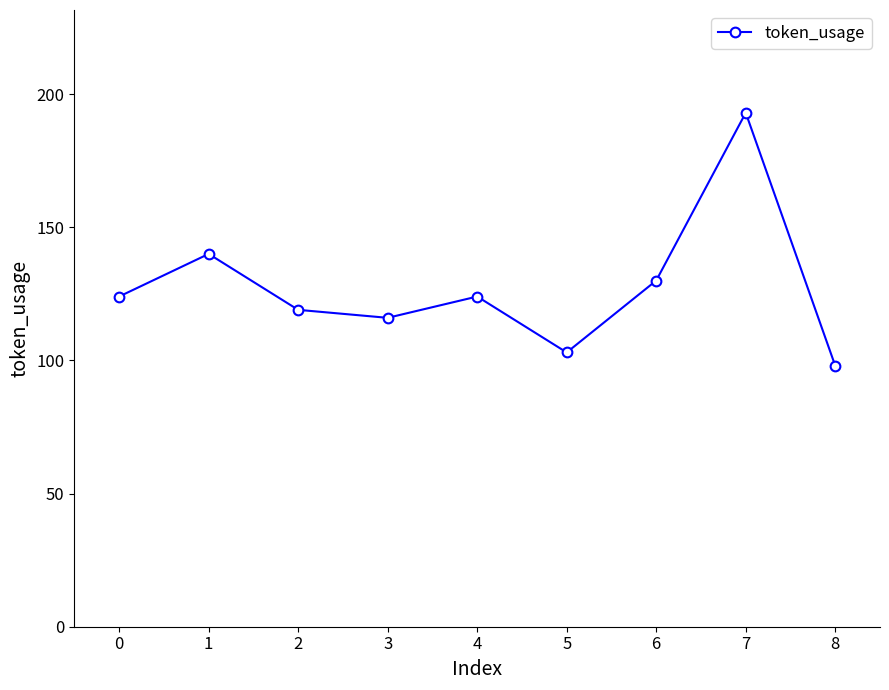

How many lines are shown in the chart?

1